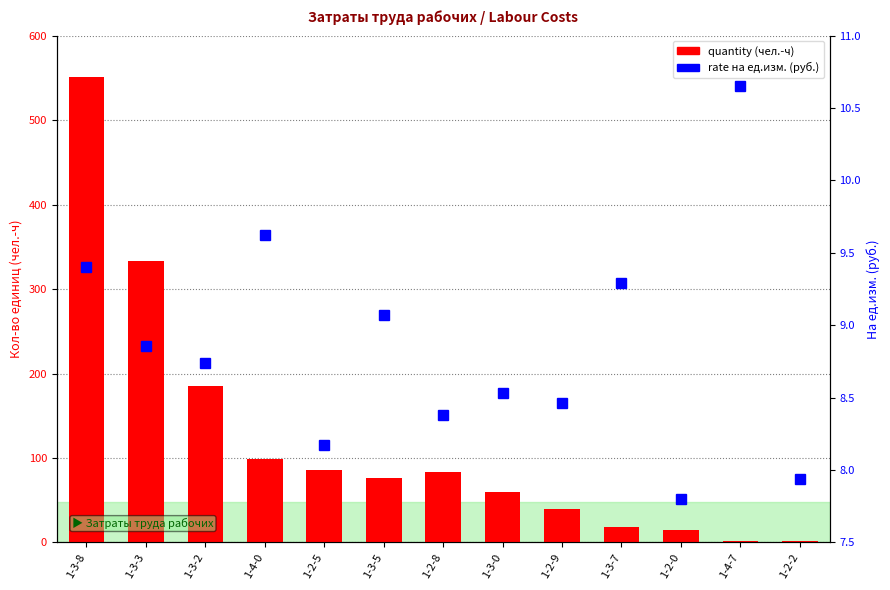

Rank the series by their maximum value, from lowest to highest.

rate на ед.изм. (руб.), quantity (чел.-ч)